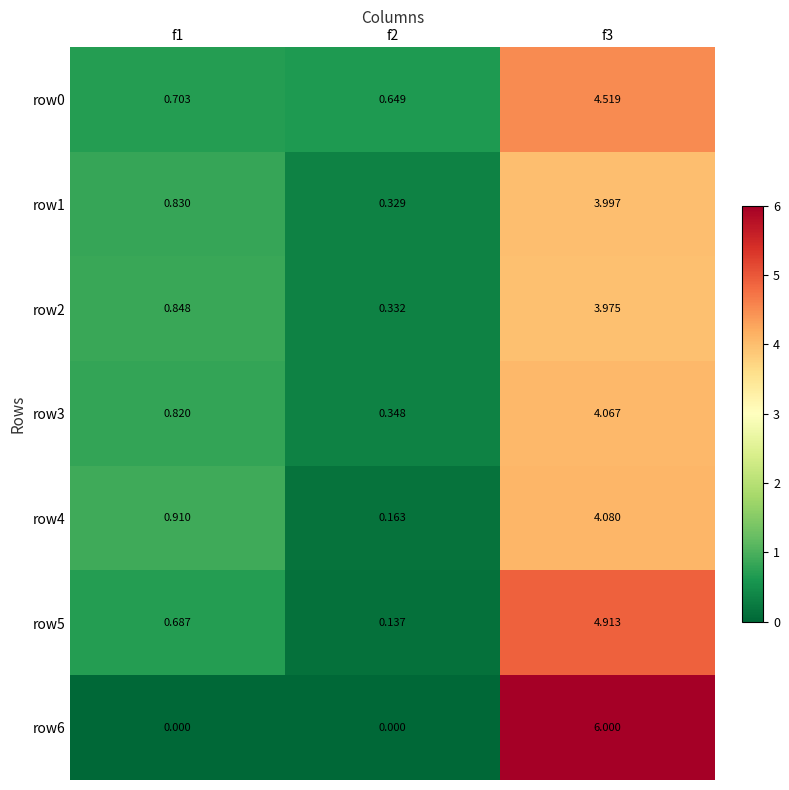

Is the value of row3 at f1 greater than the value of row4 at f2?

Yes